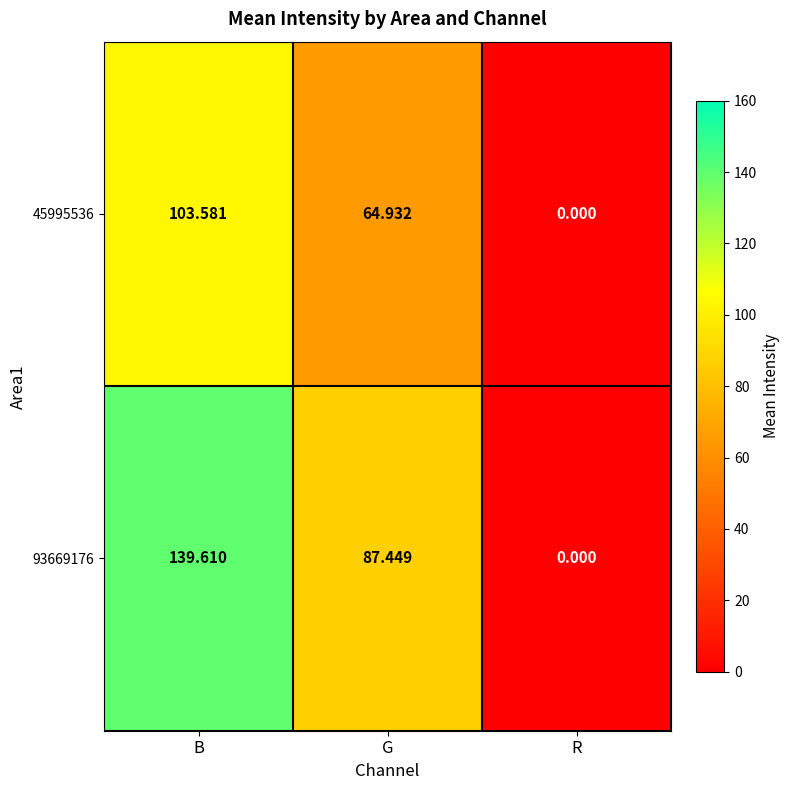

Where is 45995536 nearest to the value 51?

G